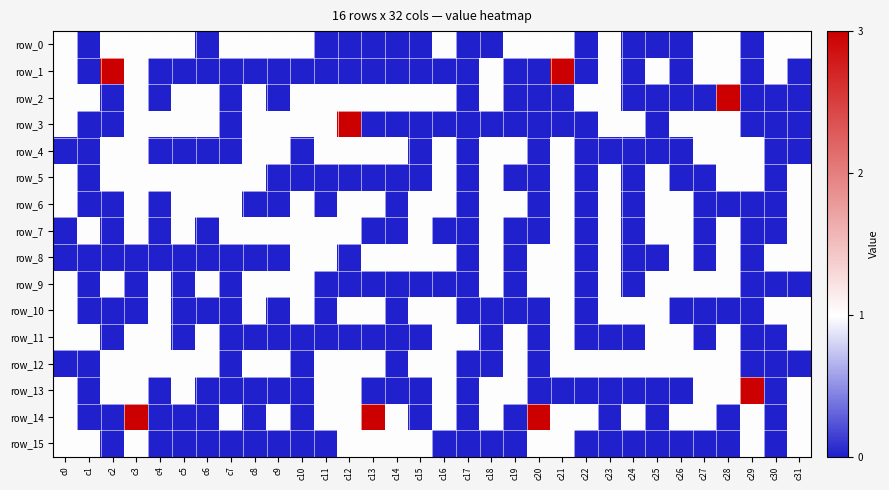

What is the total value across all series at c7?

5